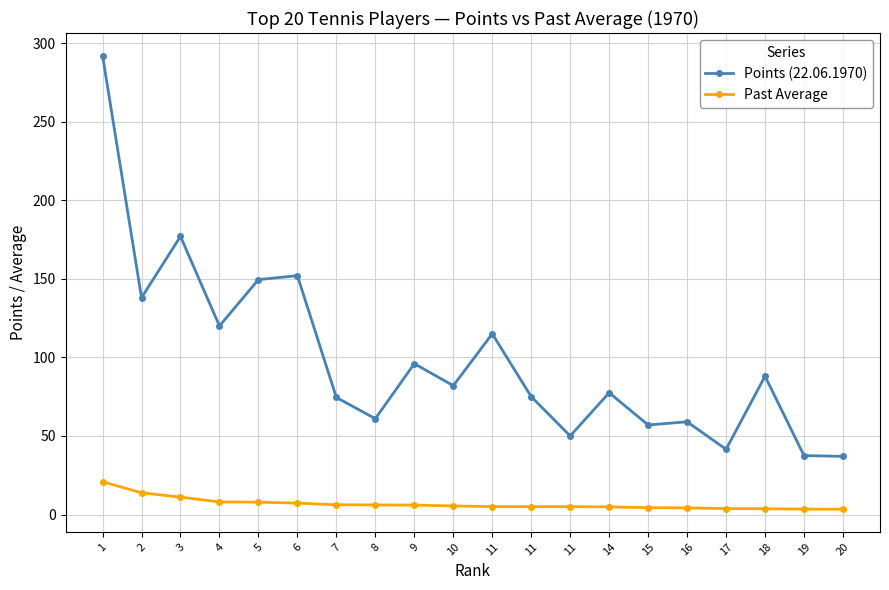

Reading left to right, what are all the values shown in this chart?

Points (22.06.1970): 1=292.0	2=138.0	3=177.0	4=120.0	5=149.5	6=152.0	7=74.5	8=61.0	9=96.0	10=82.0	11=115.0	11=75.0	11=50.0	14=77.5	15=57.0	16=59.0	17=41.5	18=88.0	19=37.5	20=37.0
Past Average: 1=20.9	2=13.8	3=11.1	4=8.0	5=7.9	6=7.2	7=6.2	8=6.1	9=6.0	10=5.5	11=5.0	11=5.0	11=5.0	14=4.8	15=4.4	16=4.2	17=3.8	18=3.7	19=3.4	20=3.4